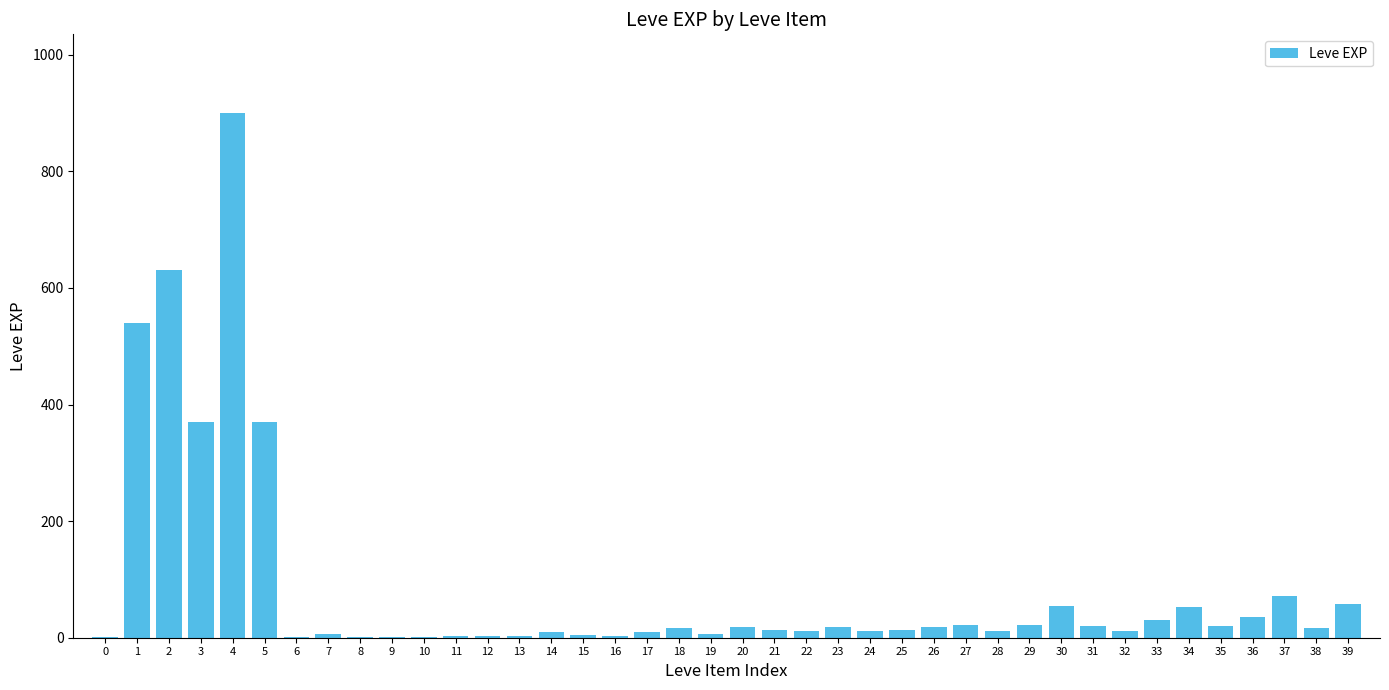

What is the sum of all values?

3413